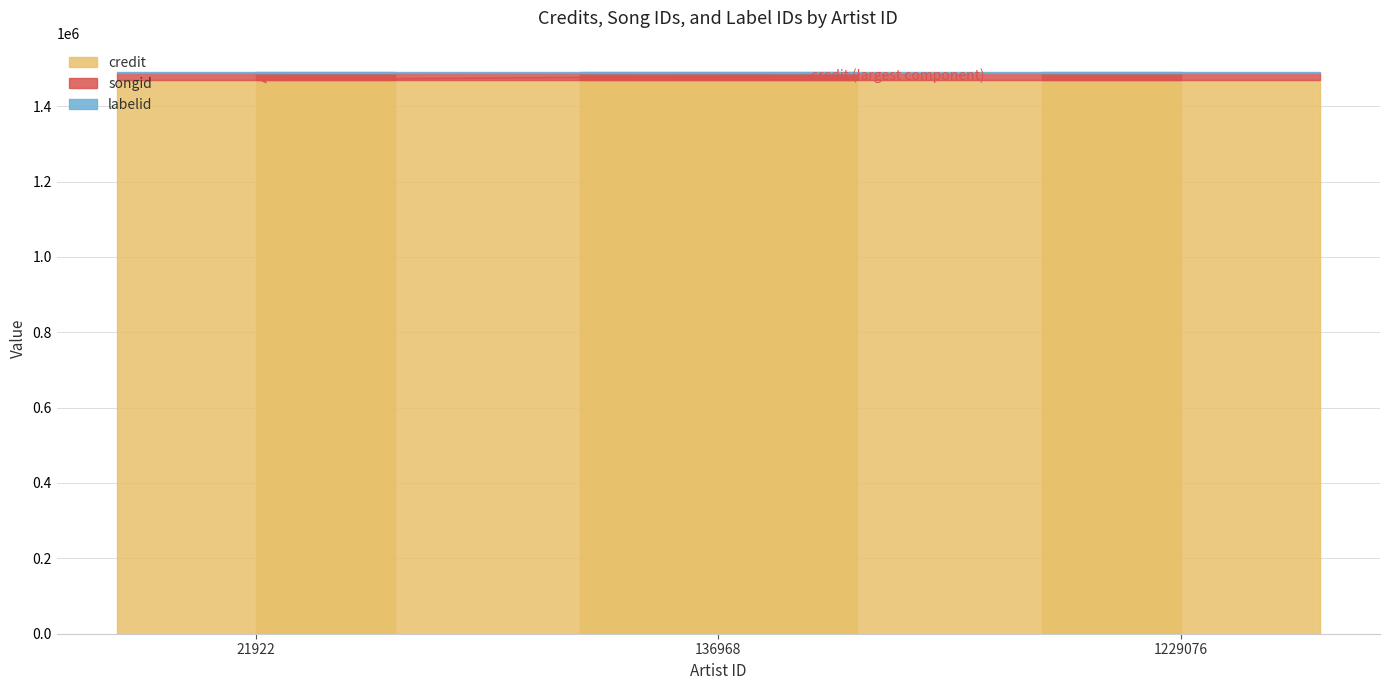

How many bars are there in total?

9